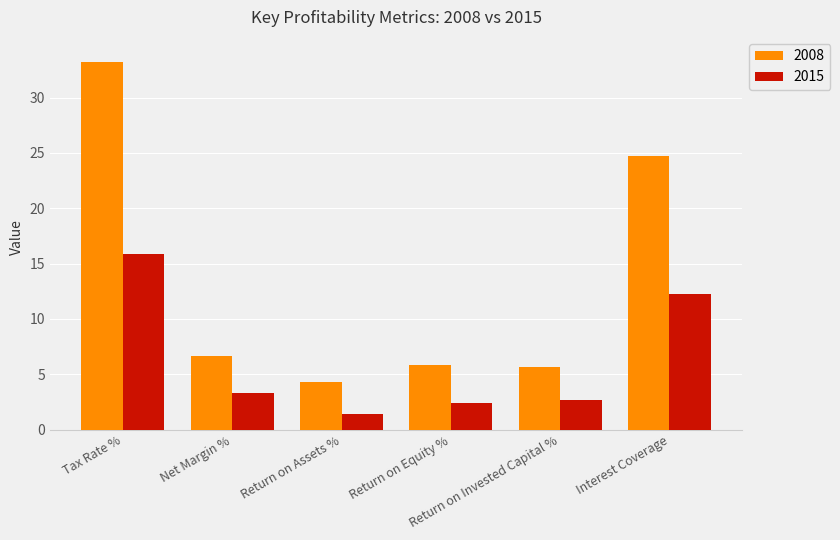

List the series in order of their peak value, highest first.

2008, 2015